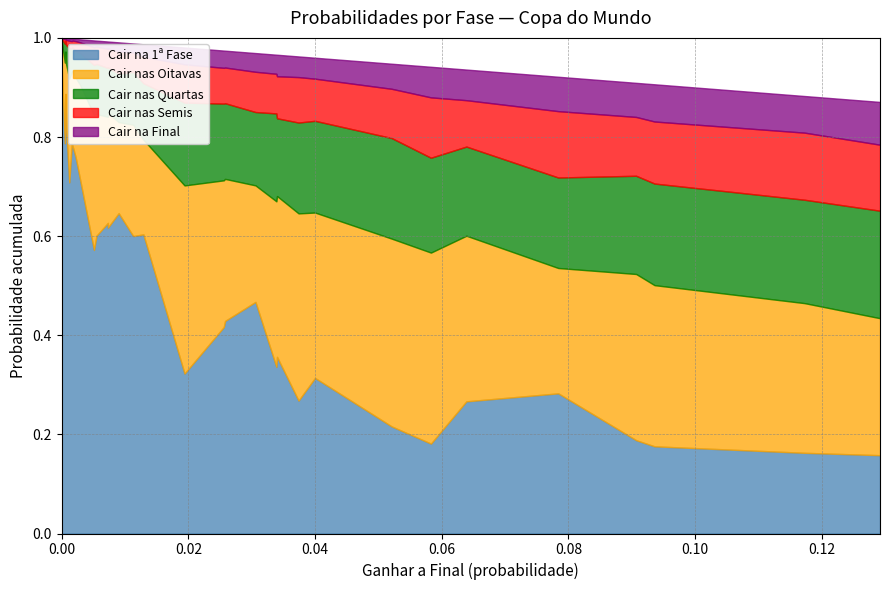

Reading right to left, transcribe all the data shown in this chart.

Cair na 1ª Fase: 0.9	0.8	0.9	0.8	0.7	0.8	0.8	0.8	0.7	0.6	0.6	0.6	0.6	0.6	0.6	0.6	0.3	0.4	0.4	0.5	0.3	0.4	0.3	0.3	0.2	0.2	0.3	0.3	0.2	0.2	0.2	0.2
Cair nas Oitavas: 0.0	0.2	0.1	0.1	0.2	0.1	0.2	0.2	0.2	0.3	0.2	0.2	0.2	0.2	0.2	0.2	0.4	0.3	0.3	0.2	0.3	0.3	0.4	0.3	0.4	0.4	0.3	0.3	0.3	0.3	0.3	0.3
Cair nas Quartas: 0.0	0.0	0.0	0.0	0.1	0.0	0.0	0.1	0.1	0.1	0.1	0.1	0.1	0.1	0.1	0.1	0.2	0.2	0.2	0.1	0.2	0.2	0.2	0.2	0.2	0.2	0.2	0.2	0.2	0.2	0.2	0.2
Cair nas Semis: 0.0	0.0	0.0	0.0	0.0	0.0	0.0	0.0	0.0	0.0	0.0	0.0	0.0	0.0	0.0	0.1	0.1	0.1	0.1	0.1	0.1	0.1	0.1	0.1	0.1	0.1	0.1	0.1	0.1	0.1	0.1	0.1
Cair na Final: 0.0	0.0	0.0	0.0	0.0	0.0	0.0	0.0	0.0	0.0	0.0	0.0	0.0	0.0	0.0	0.0	0.0	0.0	0.0	0.0	0.0	0.0	0.0	0.0	0.1	0.1	0.1	0.1	0.1	0.1	0.1	0.1